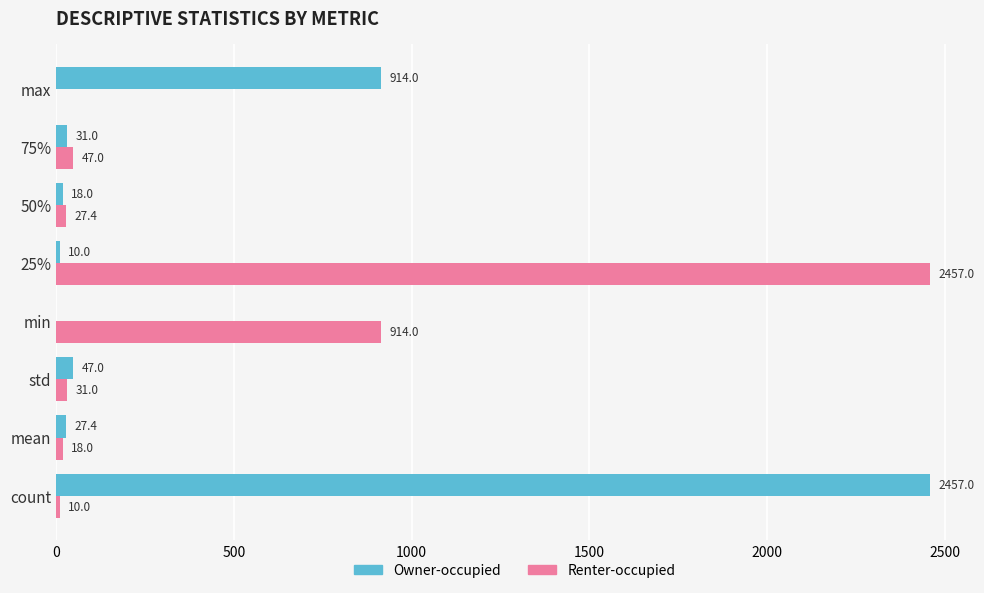

Between min and 50%, which series saw the biggest shift?

Renter-occupied